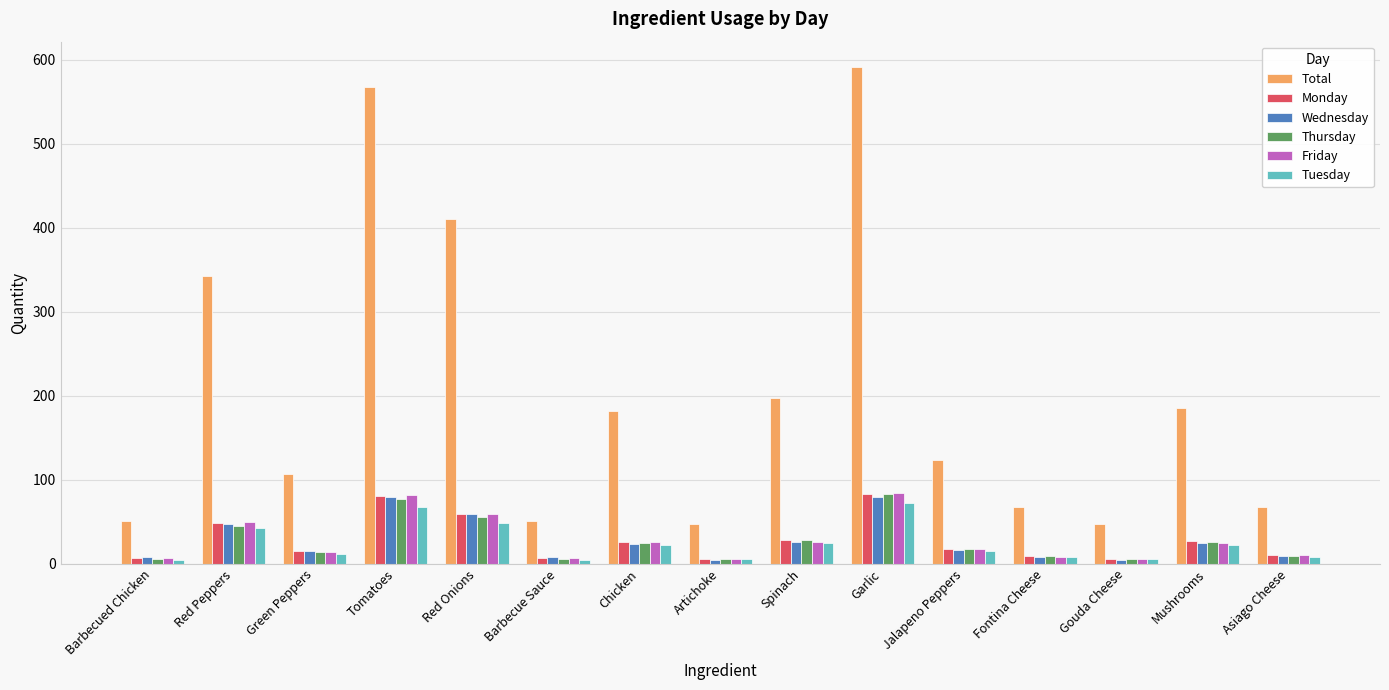

What is the difference between the Tuesday values at Tomatoes and Spinach?

43